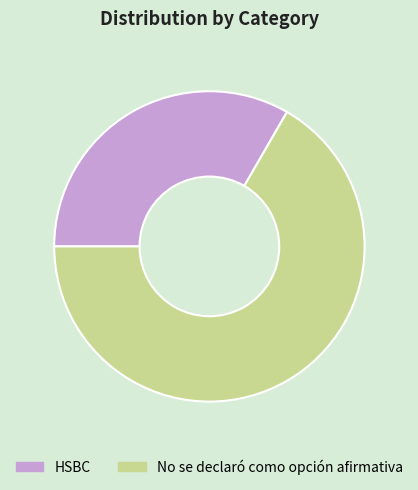

Combined, do No se declaró como opción afirmativa and HSBC account for over 50%?

Yes